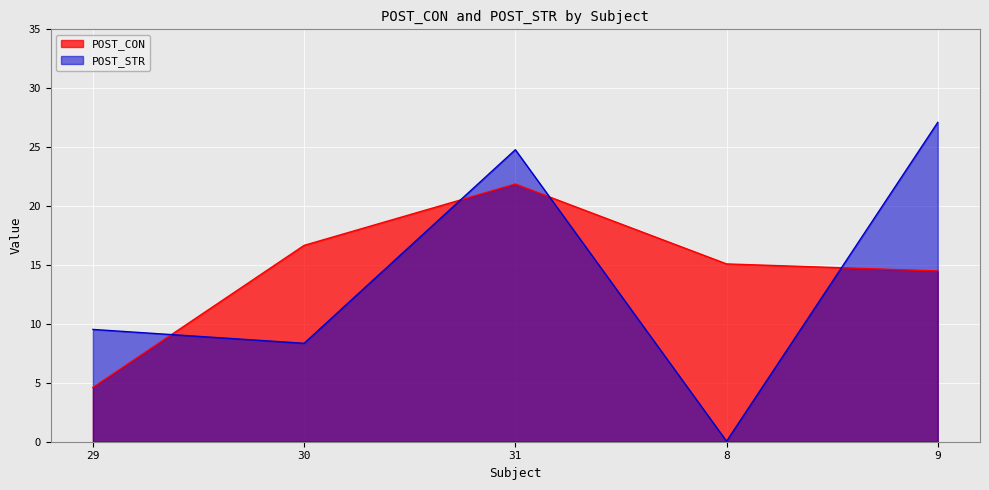

Where does the POST_CON series first go above 15?

30